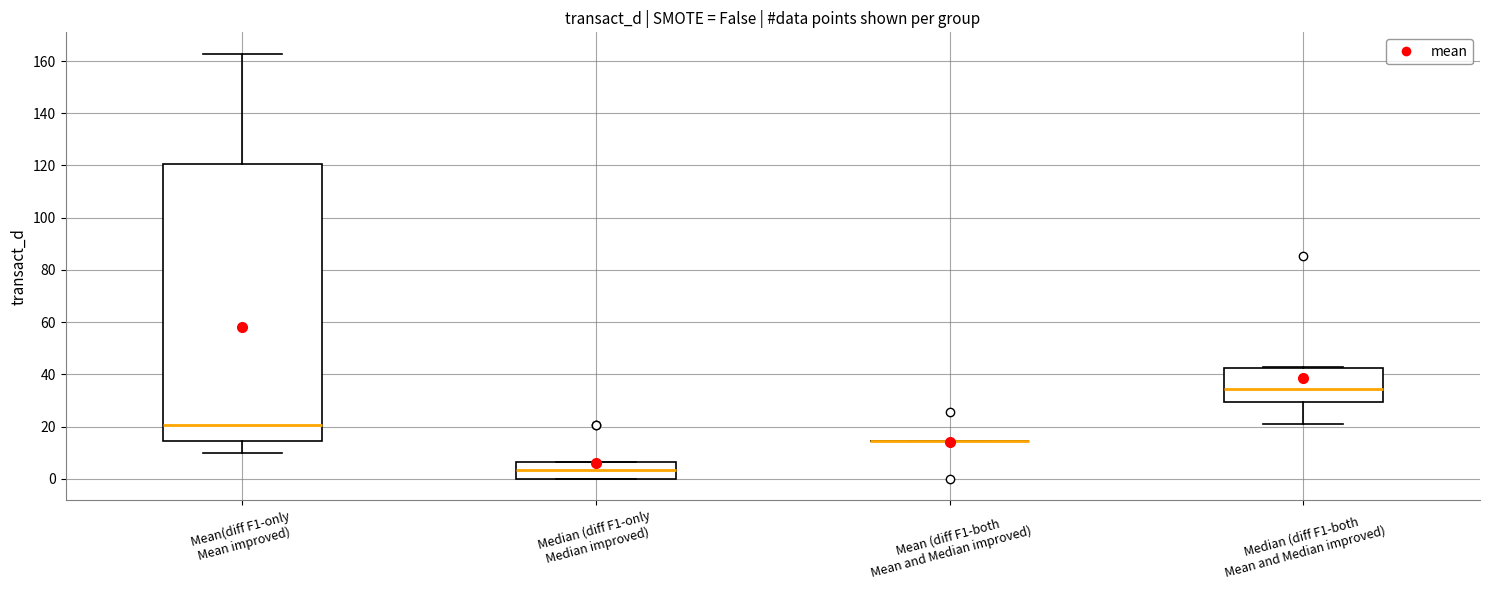

Reading left to right, transcribe this box plot: for each box, give where its median line is, the range the box spans, and where its two whiskers end, as read against the y-axis. The values are not printed on the chart, so give them approximately, as read against the axis.

Mean(diff F1-only Mean improved): median 20, box 14 to 120, whiskers 10 to 162
Median (diff F1-only Median improved): median 4, box 0 to 6, whiskers 0 to 6
Mean (diff F1-both Mean and Median improved): box collapsed to a line at 14, whiskers 14 to 14
Median (diff F1-both Mean and Median improved): median 34, box 30 to 42, whiskers 20 to 42